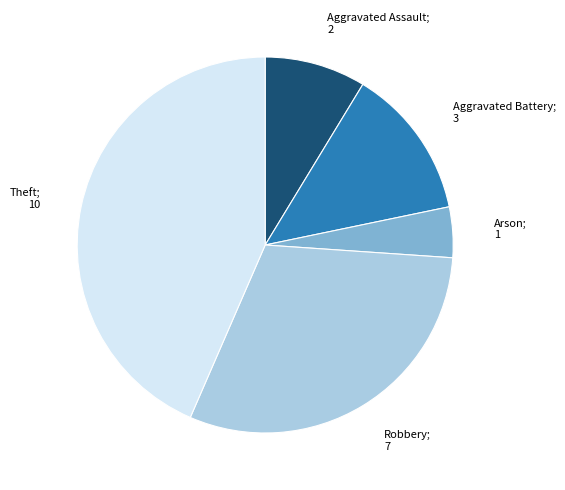

Is there a majority slice in this chart?

No